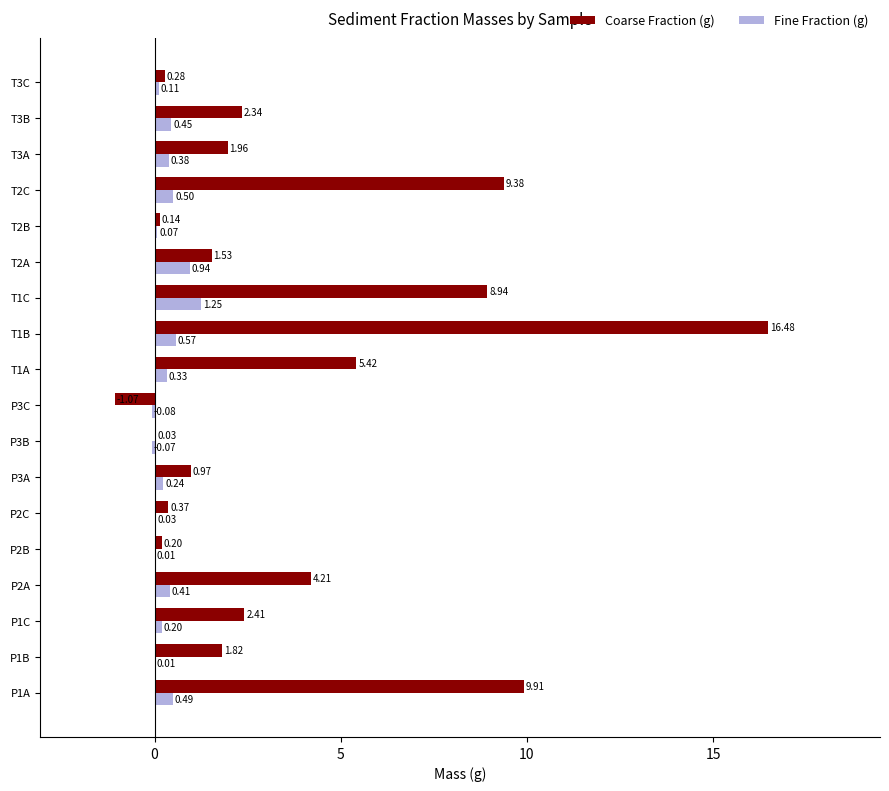

At which category is the sum across all series the highest?

T1B